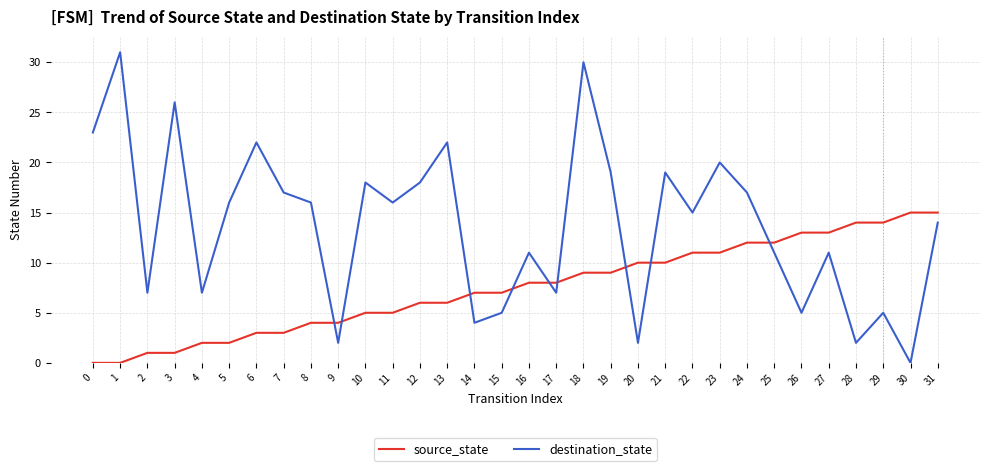

Where is destination_state nearest to the value 15?

22